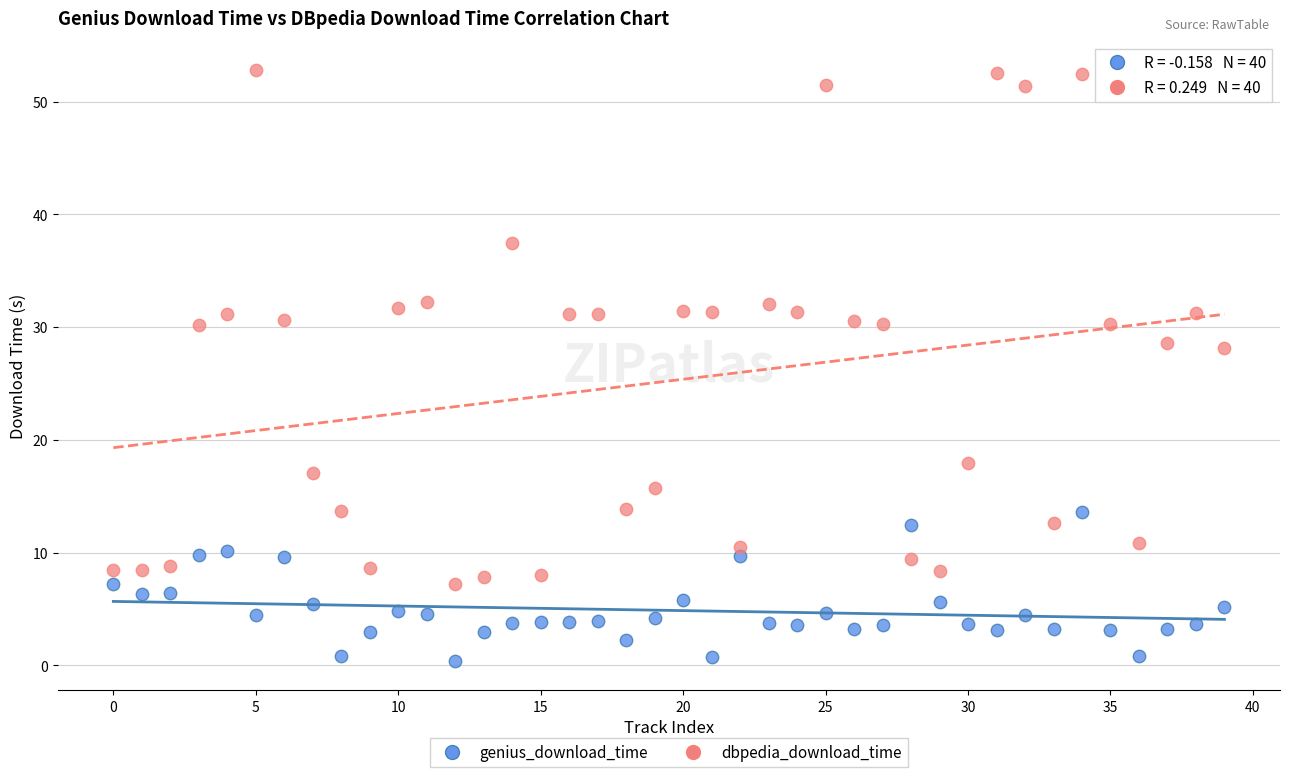

Across all data points, what is the range of Y values (max minus min)?

52.3